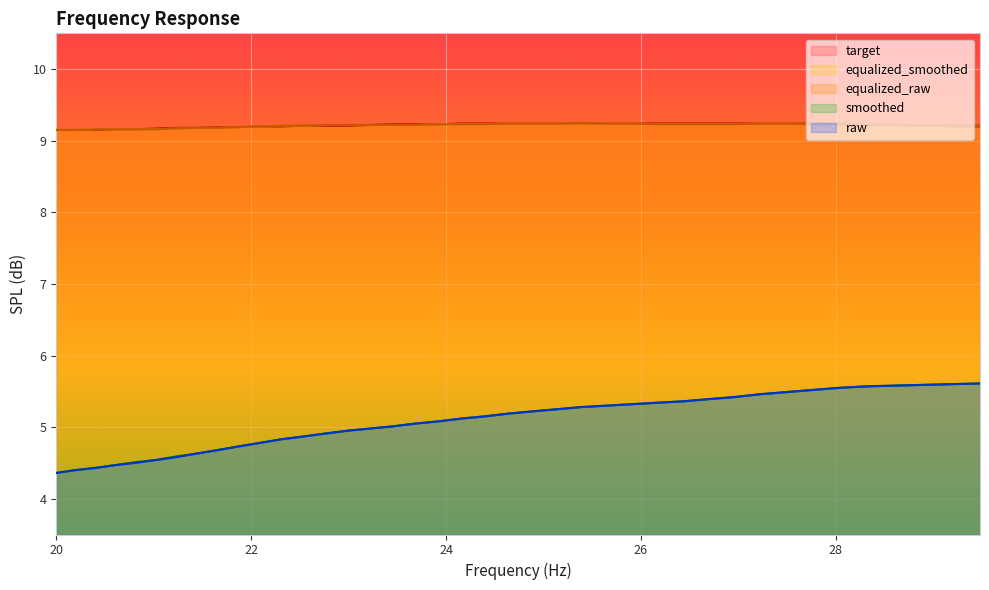

Which has a higher value, 28.33 or 28.62?

28.33